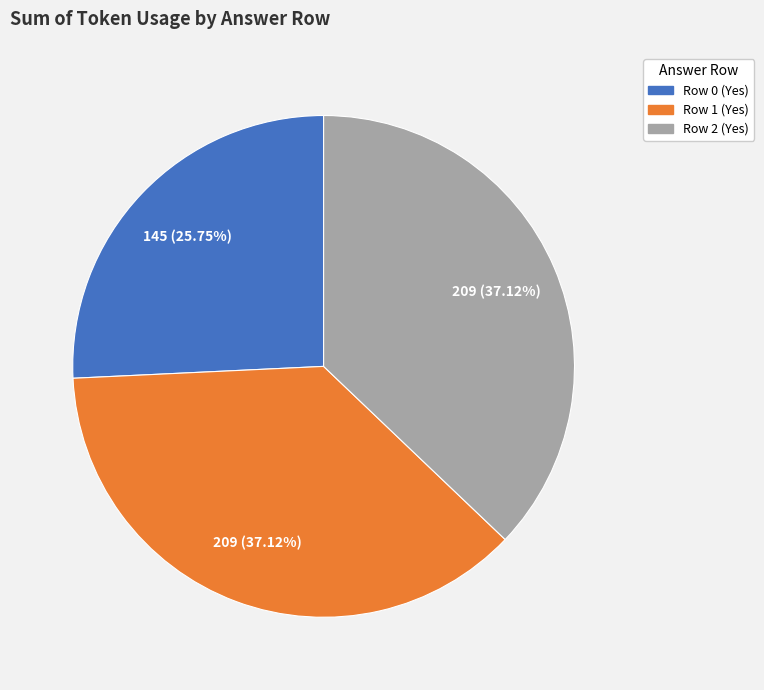

Does Row 0 (Yes) account for over 50% of the chart?

No